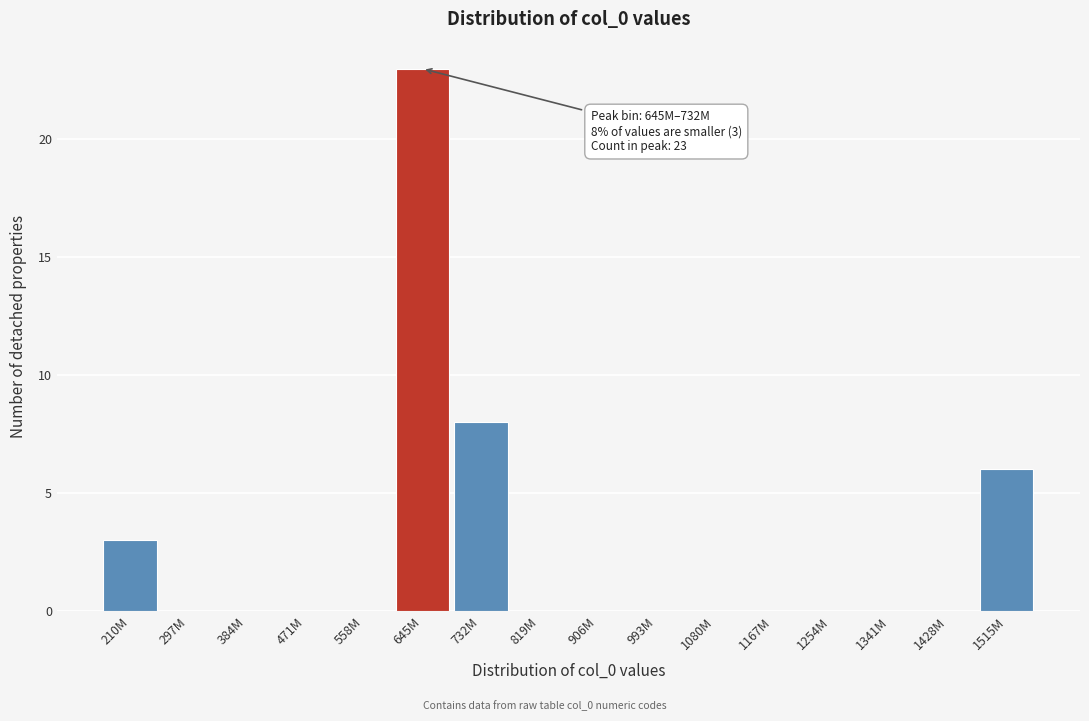

Reading left to right, transcribe all the data shown in this chart.

210M=3	297M=0	384M=0	471M=0	558M=0	645M=23	732M=8	819M=0	906M=0	993M=0	1080M=0	1167M=0	1254M=0	1341M=0	1428M=0	1515M=6